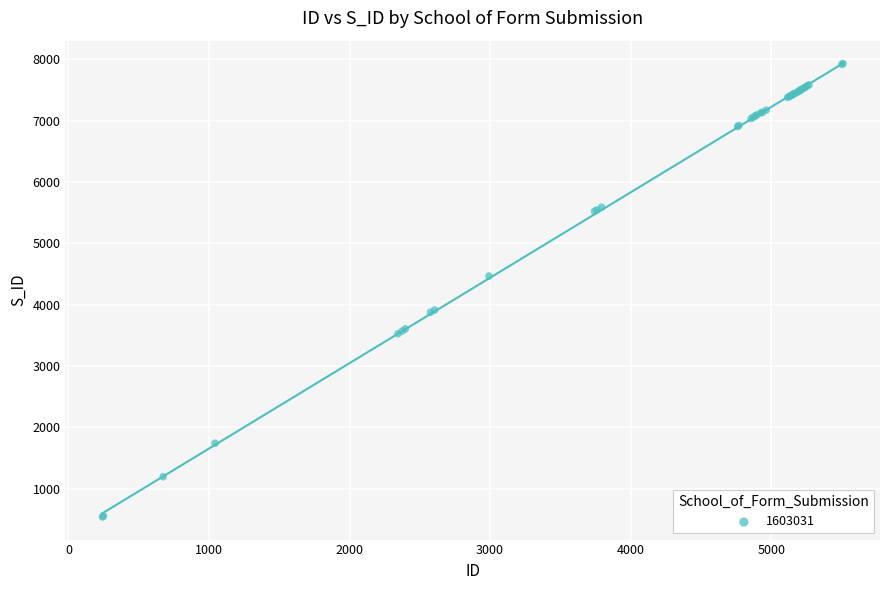

What Y value in the scatter plot is closest to 4235?

4467